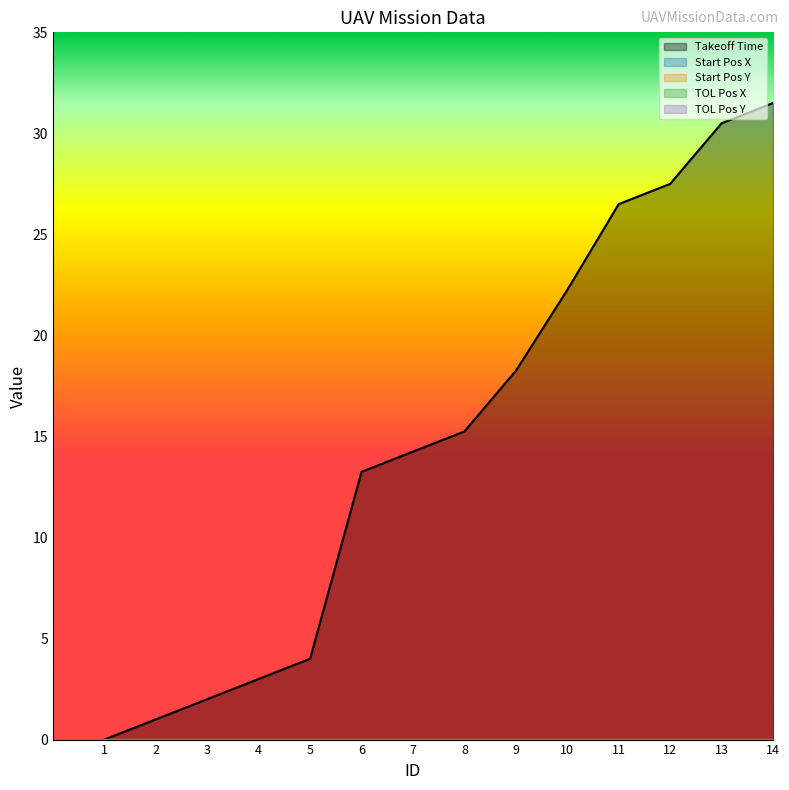

True or false: Start Pos Y and Start Pos X cross at least once.

False